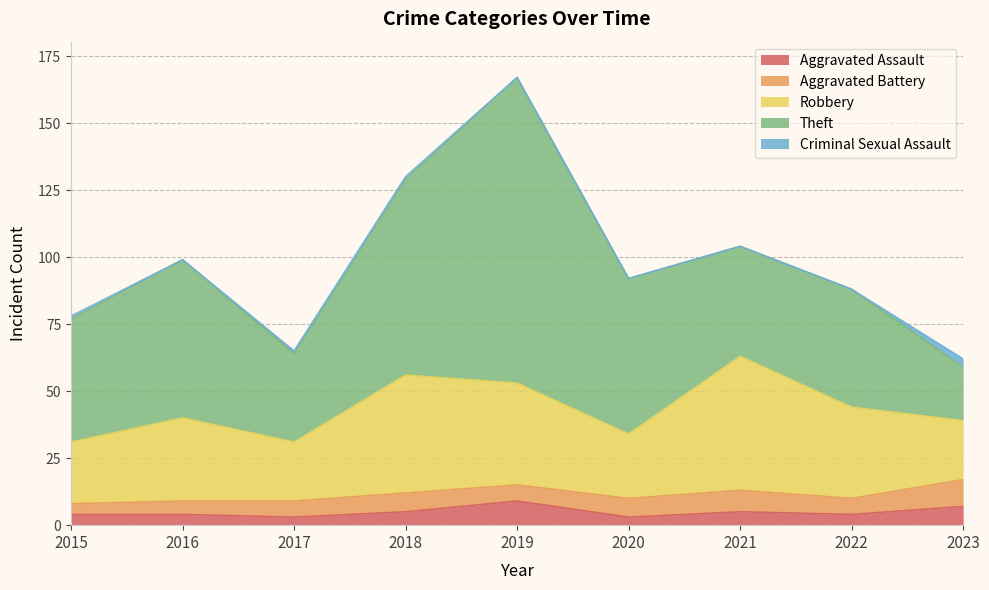

True or false: Theft and Aggravated Battery cross at least once.

False